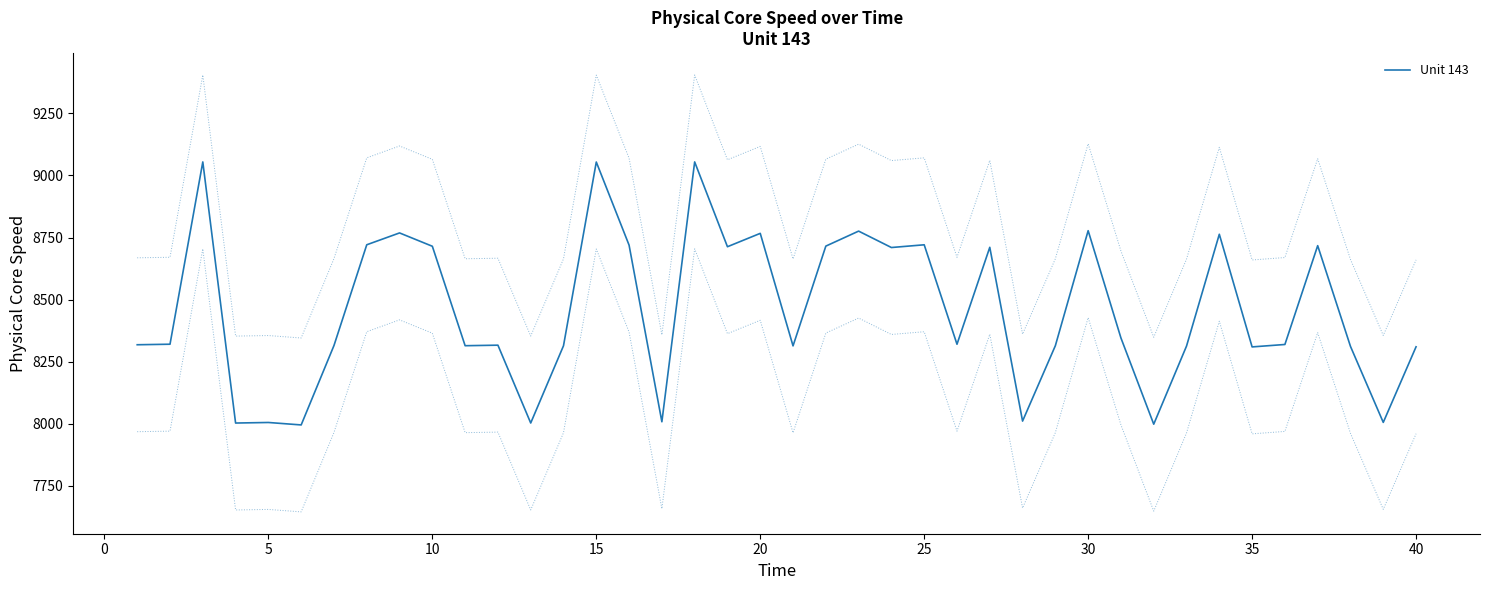

How many lines are shown in the chart?

3